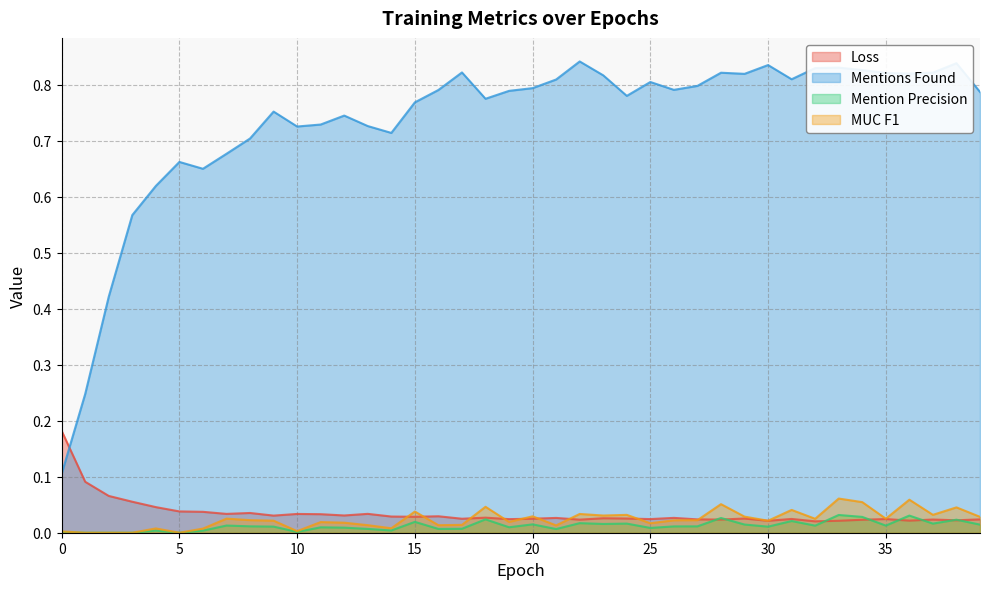

At which category is the sum across all series the highest?

33